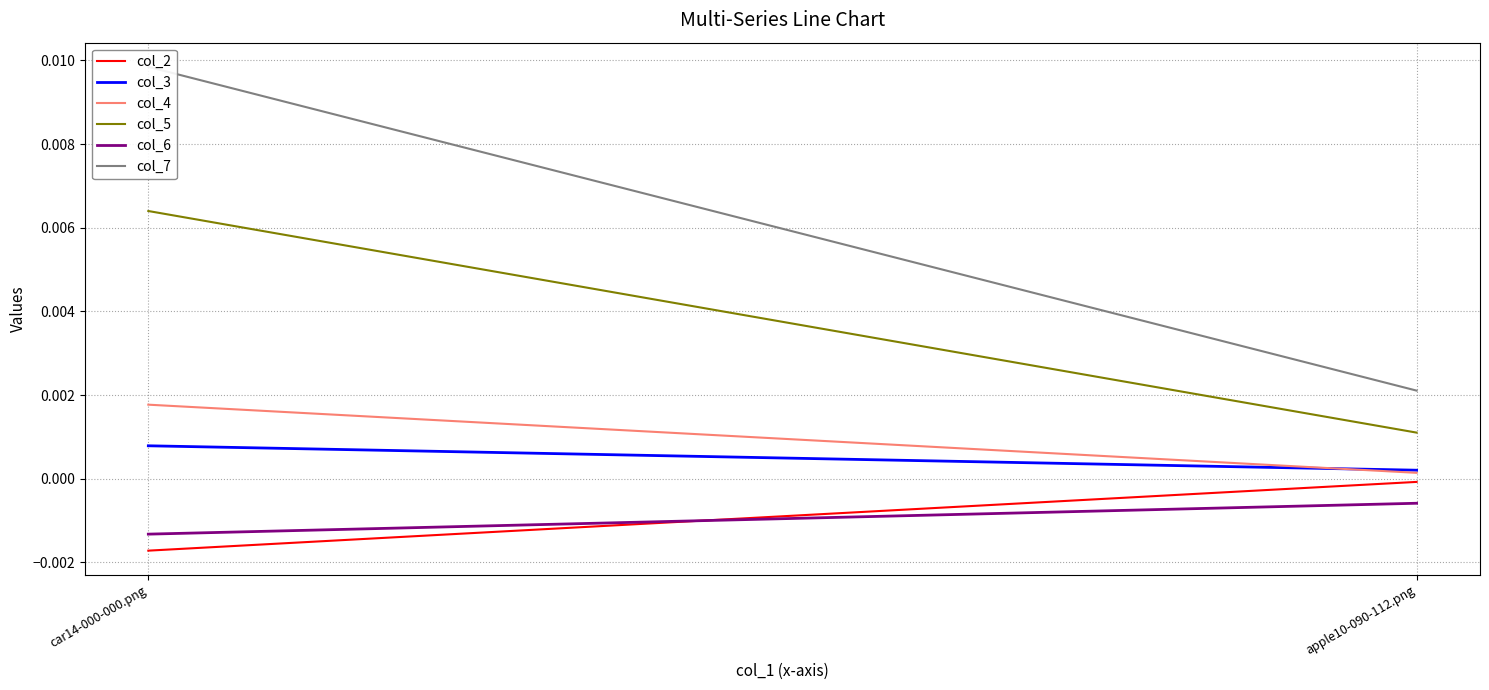

At how many categories does at least one series exceed 0?

2